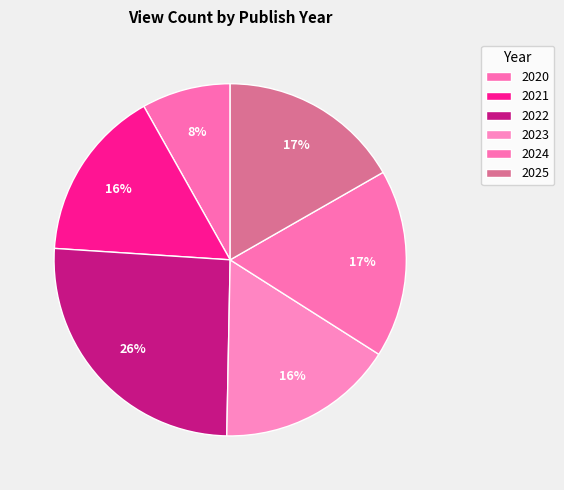

Is it true that 2022 is 26% of the pie?

True